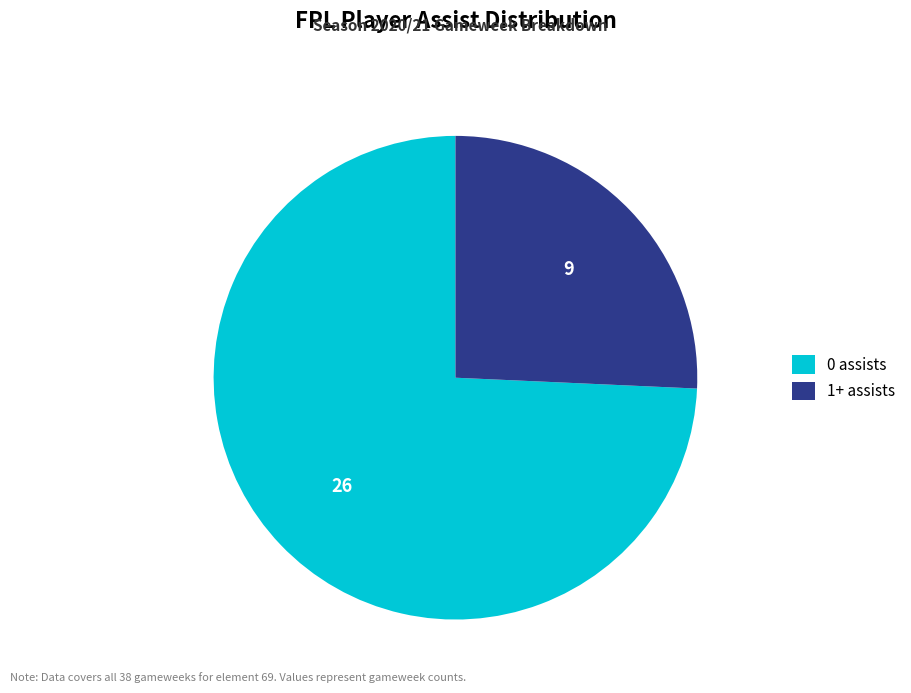

Approximately how many times larger is the value at 1+ assists compared to 0 assists?

0.3